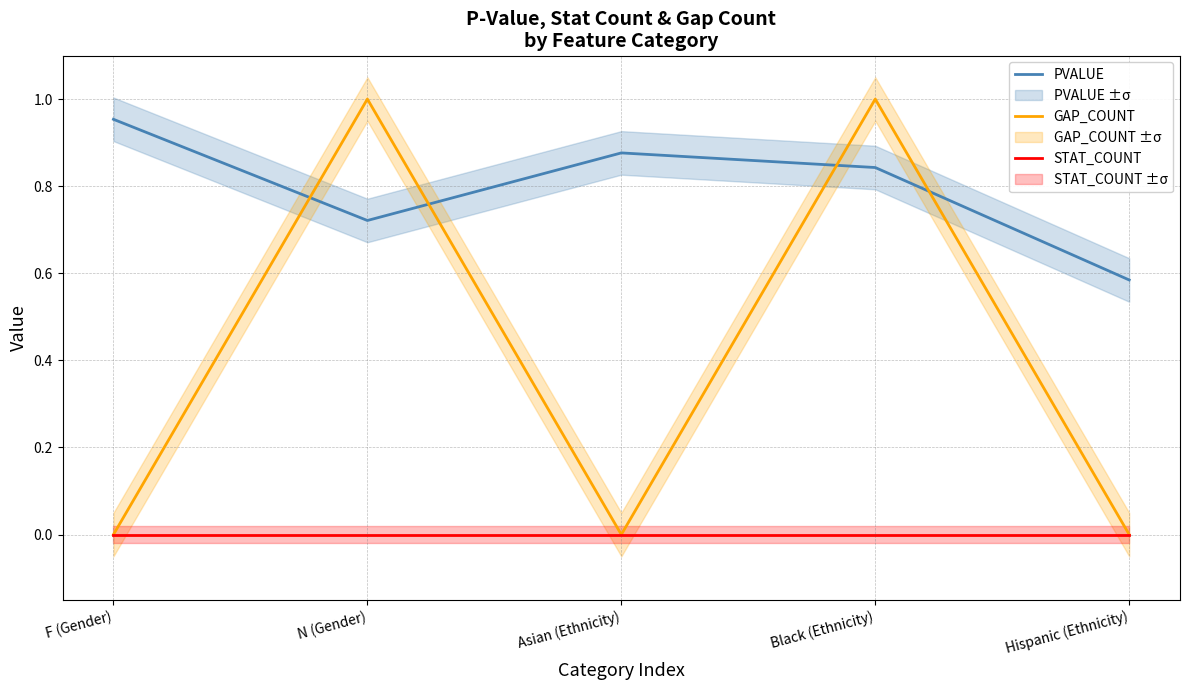

What is the lowest value of the PVALUE series?

0.6